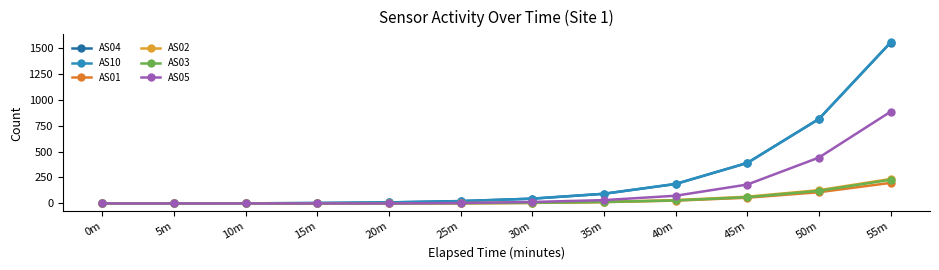

How many lines are shown in the chart?

6